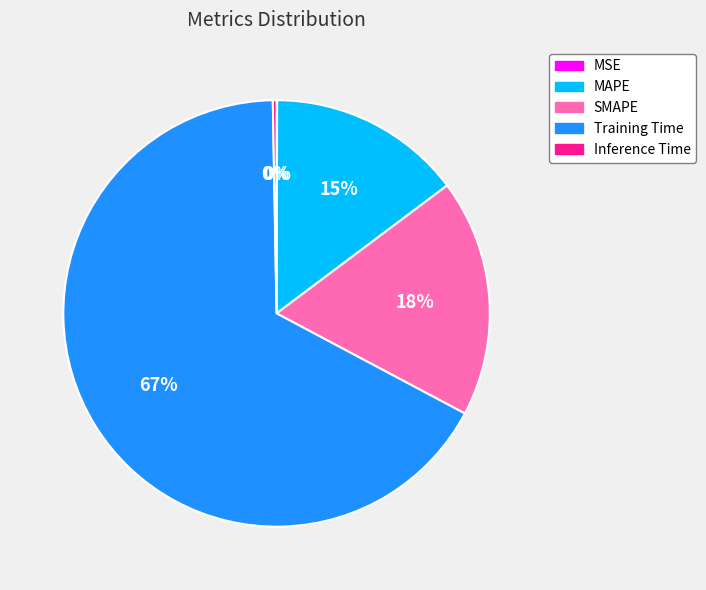

What percentage is the SMAPE slice, to the nearest percent?

18%